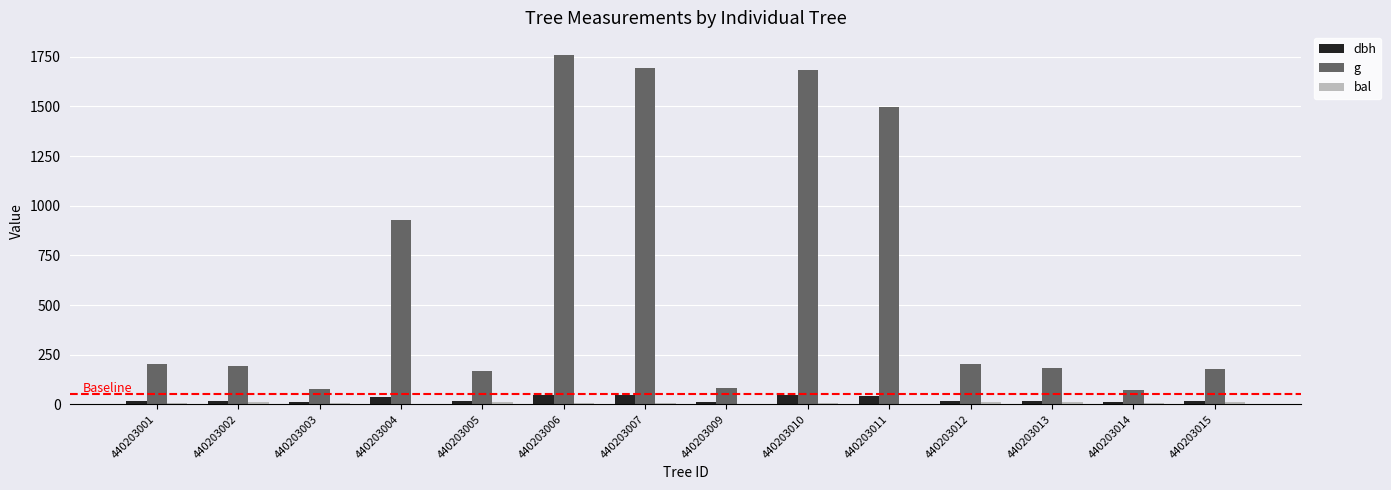

Which series changed the most between 440203007 and 440203012?

g